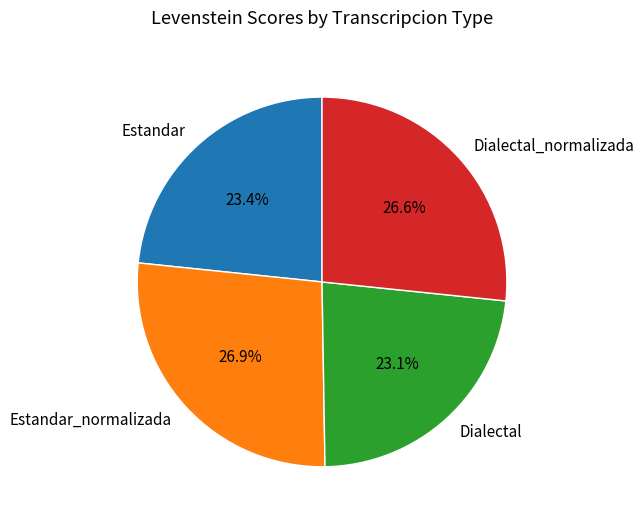

Count the number of slices in the pie.

4